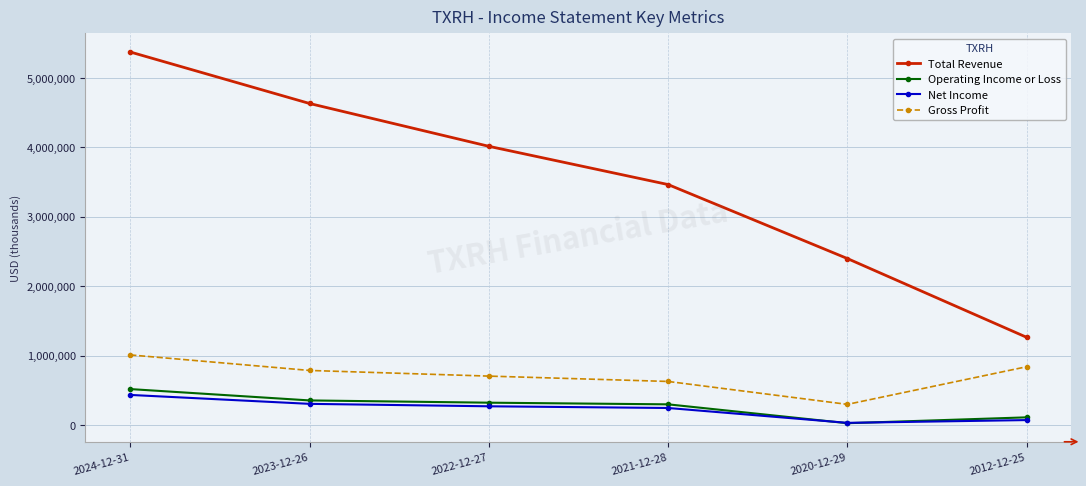

True or false: Operating Income or Loss and Gross Profit intersect in this chart.

False